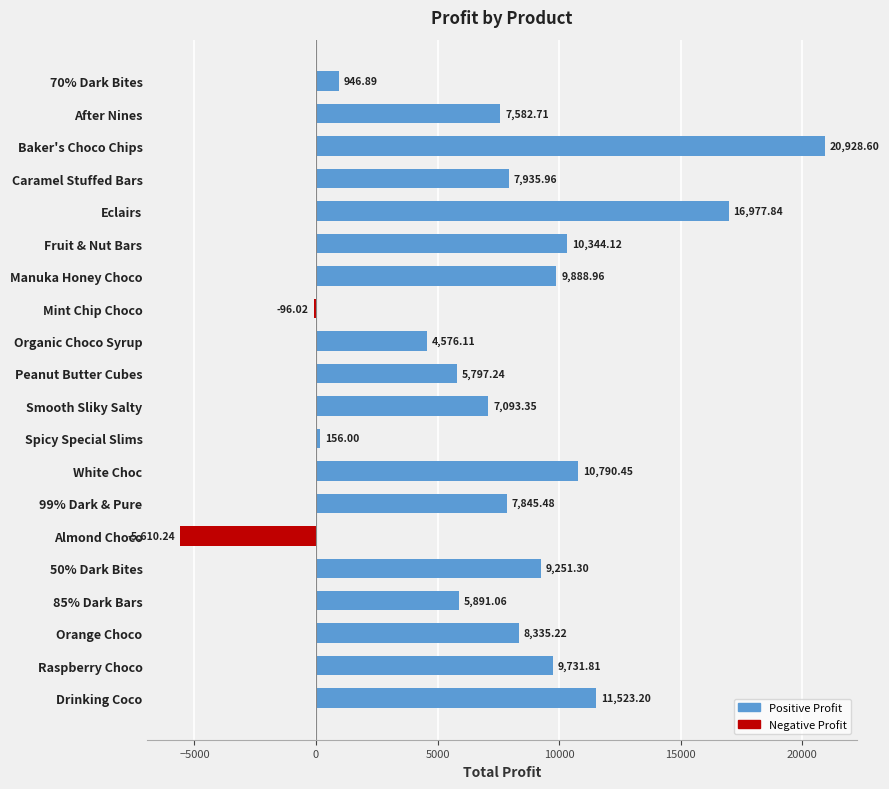

What is the label of the 18th bar from the top?

Orange Choco